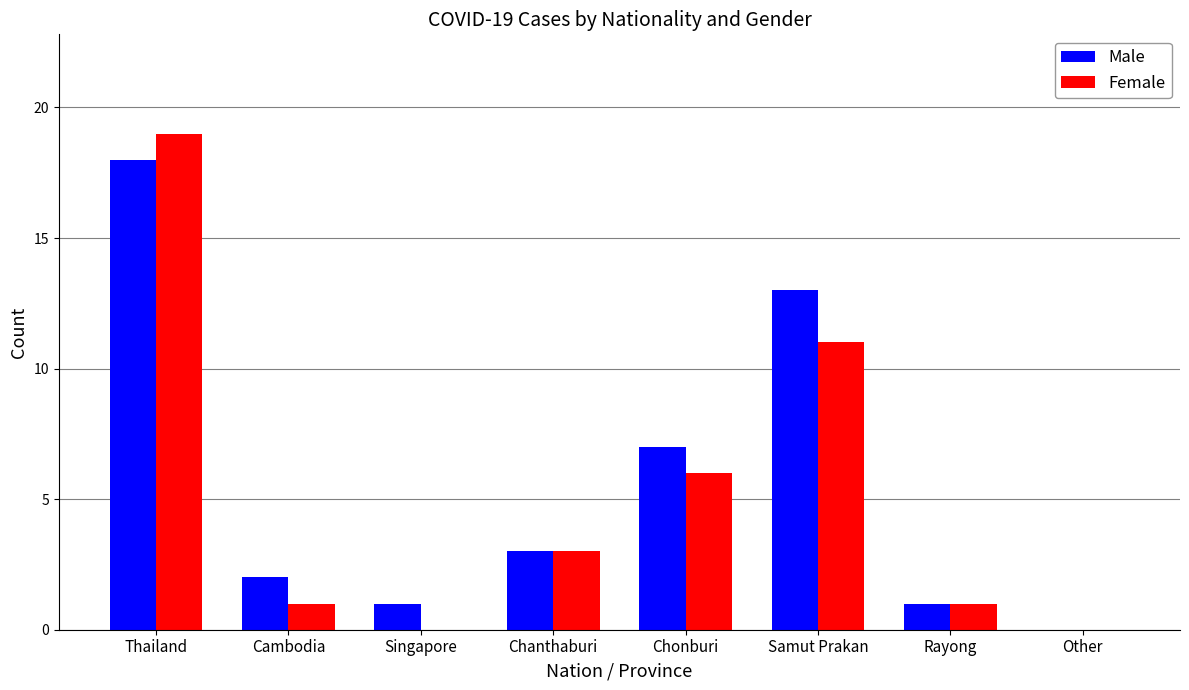

What is the total value across all series at Chanthaburi?

6